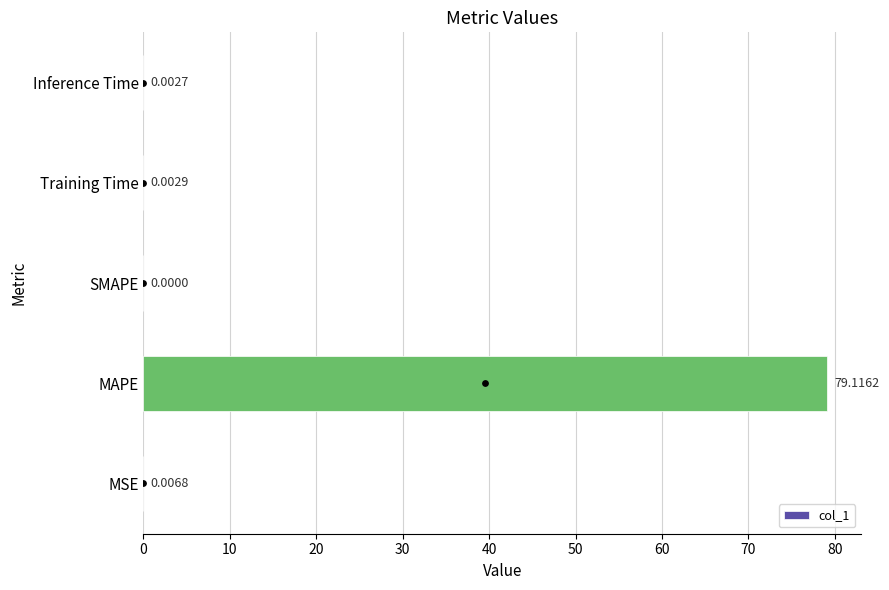

Which category has the highest value in the col_1 series?

MAPE